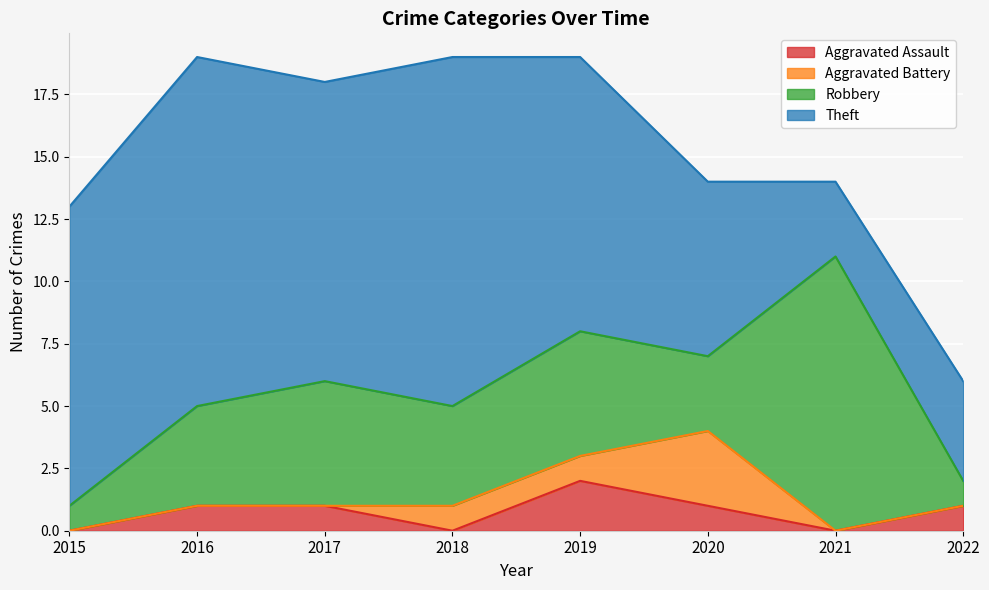

What is the sum of the Robbery values at 2021 and 2018?

15